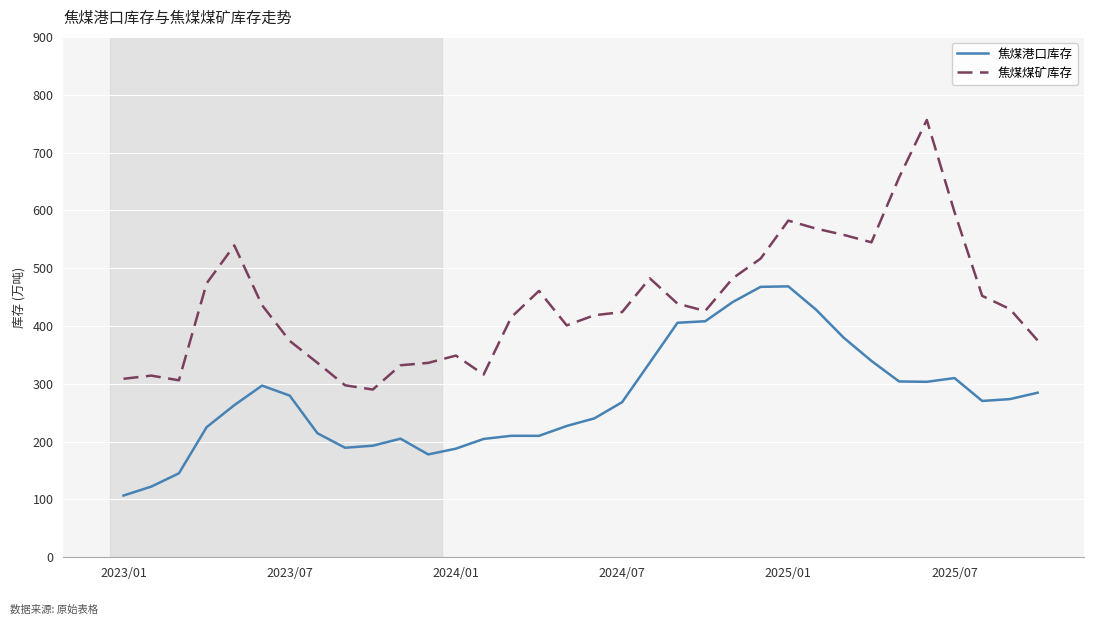

What is the maximum value for 焦煤港口库存?

468.5